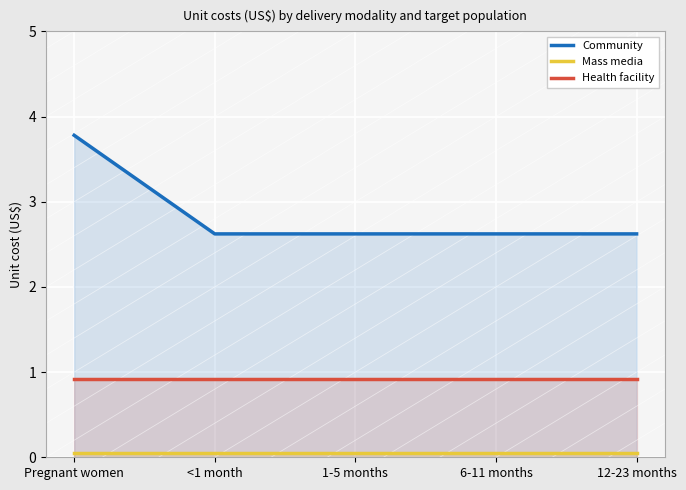

At which label is Health facility closest to 0?

Pregnant women